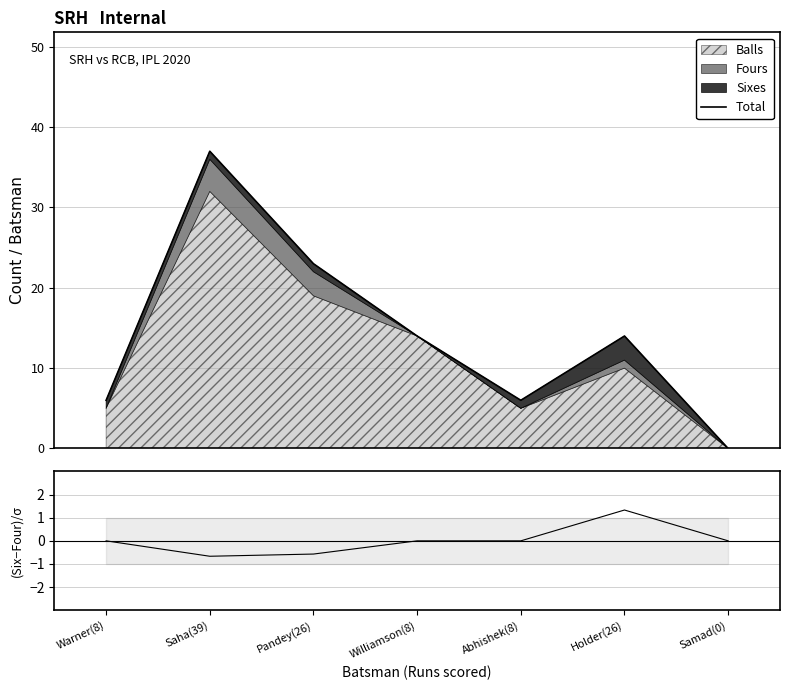

List the labels in order of Total value, largest first.

Saha(39), Pandey(26), Williamson(8), Holder(26), Warner(8), Abhishek(8), Samad(0)